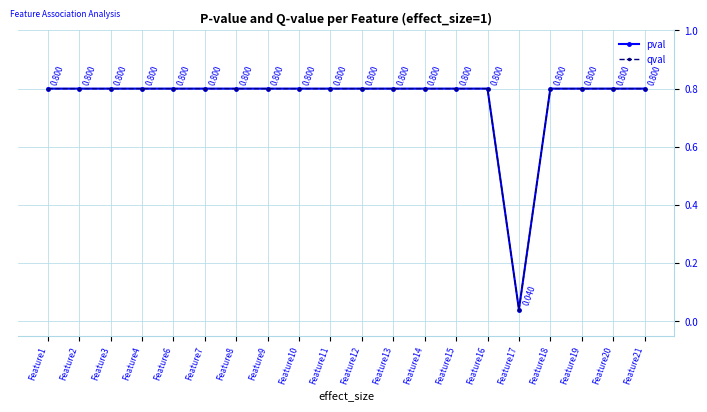

Reading left to right, list all the values displayed in this chart.

pval: 0.8	0.8	0.8	0.8	0.8	0.8	0.8	0.8	0.8	0.8	0.8	0.8	0.8	0.8	0.8	0.0	0.8	0.8	0.8	0.8
qval: 0.8	0.8	0.8	0.8	0.8	0.8	0.8	0.8	0.8	0.8	0.8	0.8	0.8	0.8	0.8	0.0	0.8	0.8	0.8	0.8